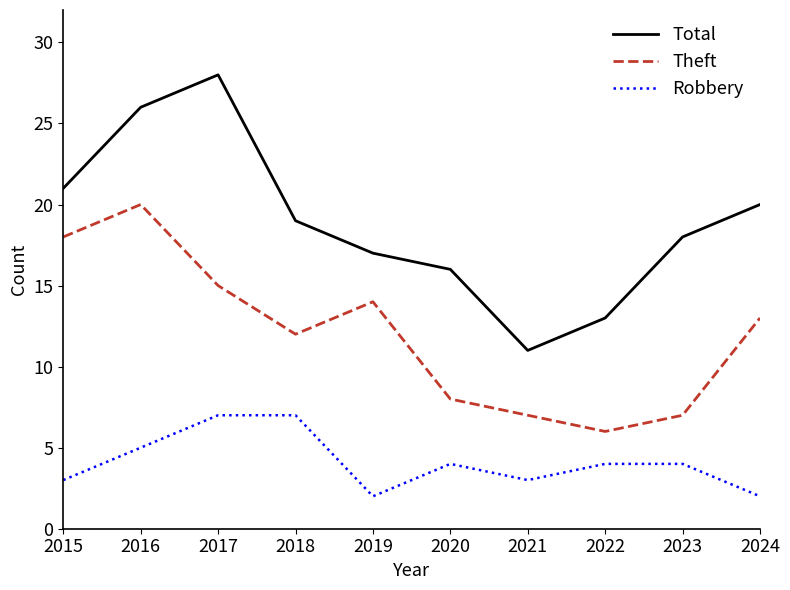

At which label is Total closest to 19?

2018